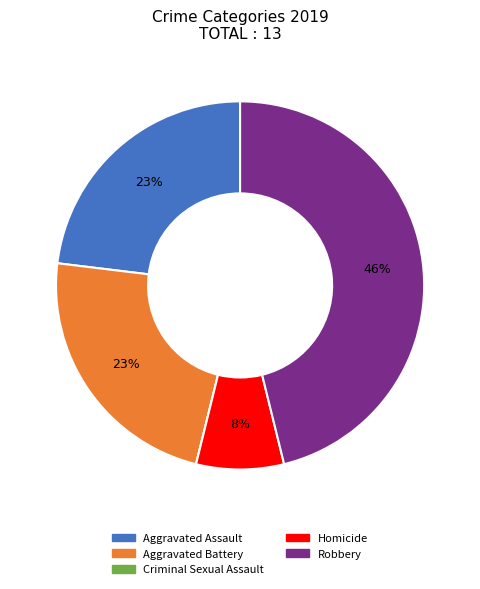

What percentage is the Aggravated Assault slice, to the nearest percent?

23%